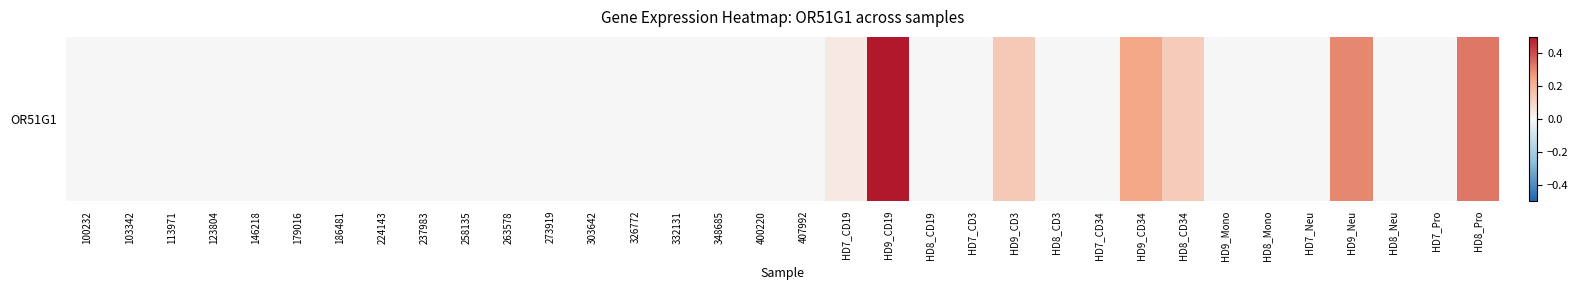

List the labels in order of value, largest first.

HD9_CD19, HD8_Pro, HD9_Neu, HD9_CD34, HD9_CD3, HD8_CD34, HD7_CD19, 100232, 103342, 113971, 123804, 146218, 179016, 186481, 224143, 237983, 258135, 263578, 273919, 303642, 326772, 332131, 348685, 400220, 407992, HD8_CD19, HD7_CD3, HD8_CD3, HD7_CD34, HD9_Mono, HD8_Mono, HD7_Neu, HD8_Neu, HD7_Pro